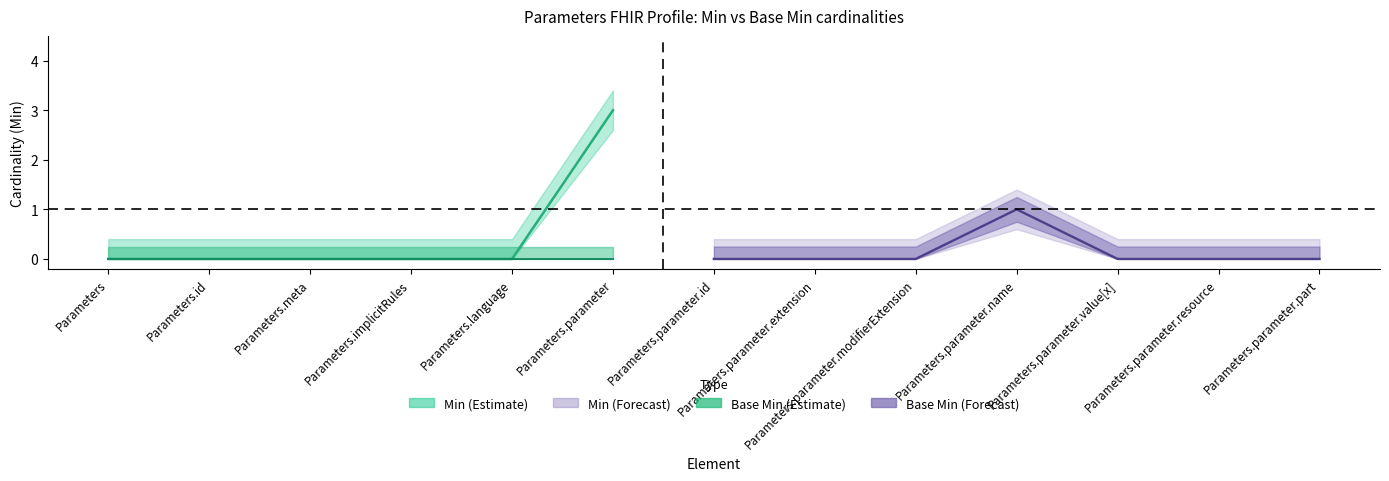

At which label does Min reach its peak?

Parameters.parameter